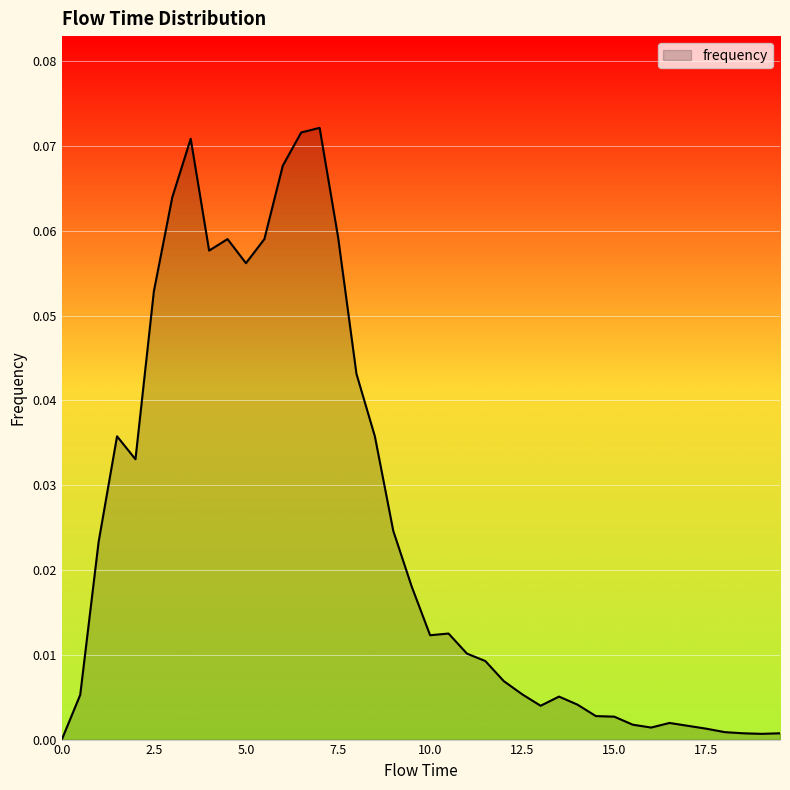

What is the label of the 11th point from the right?

14.5